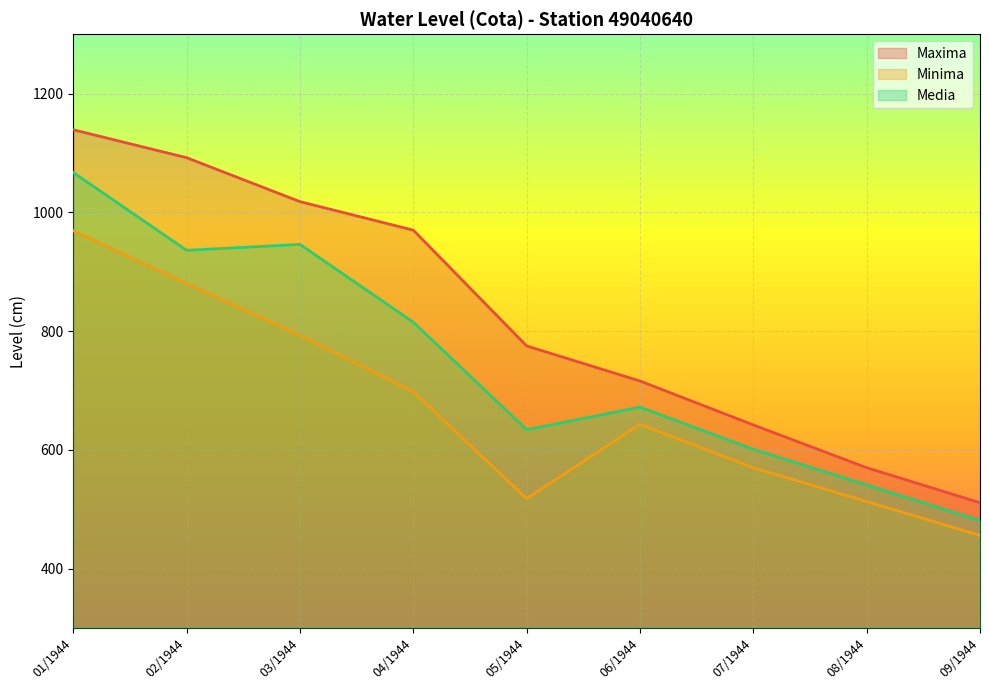

List the series in order of their peak value, lowest first.

Minima, Media, Maxima